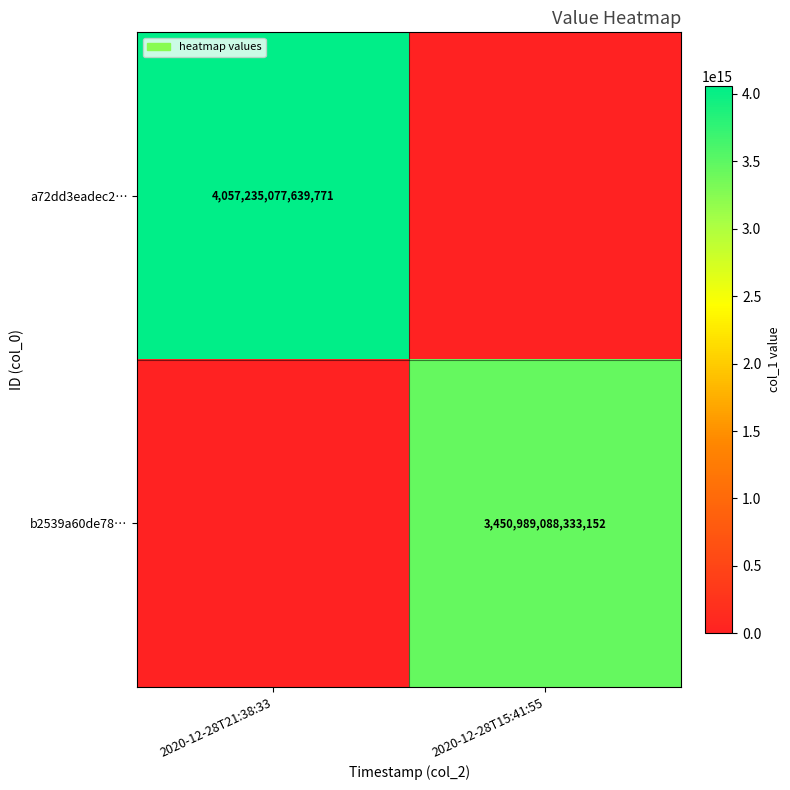

True or false: a72dd3eadec2… has a value of 4057235077639771 at 2020-12-28T21:38:33.

True